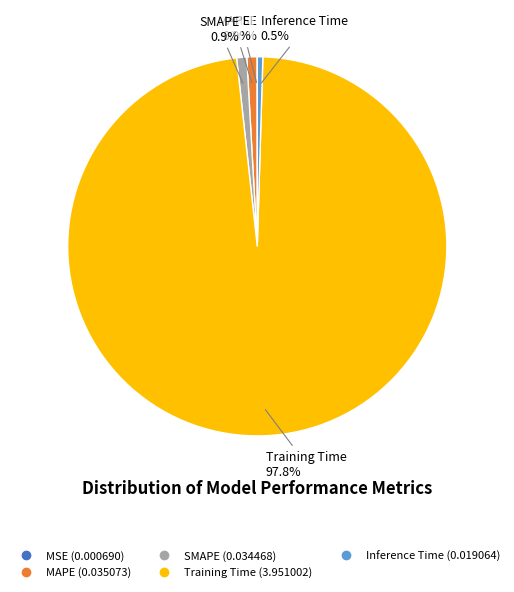

Which category accounts for the majority?

Training Time